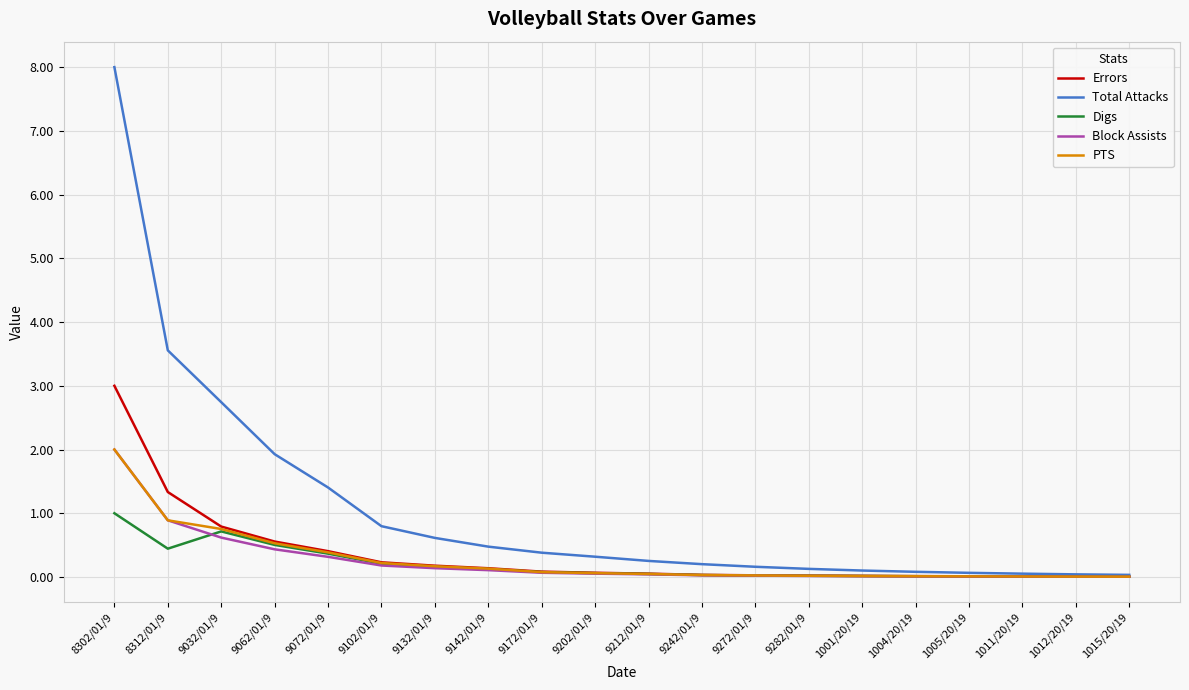

What is the highest value of the Block Assists series?

2.0